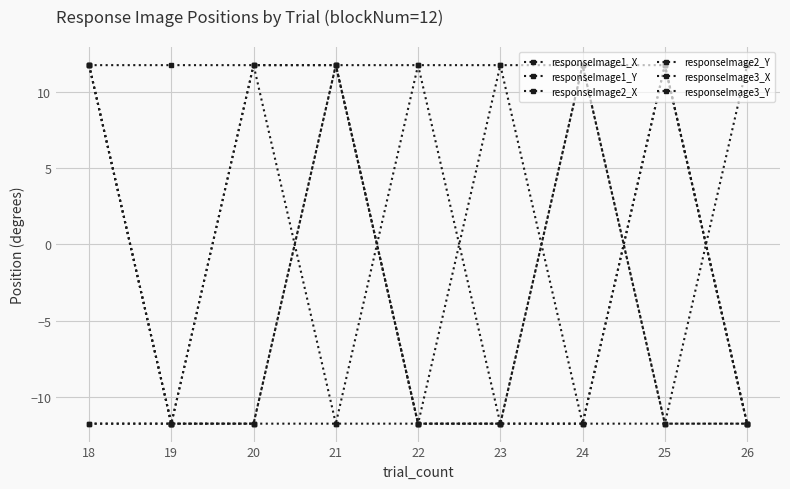

Reading right to left, what are all the values shown in this chart?

responseImage1_X: 26=-11.7	25=-11.7	24=11.7	23=-11.7	22=-11.7	21=11.7	20=11.7	19=-11.7	18=11.7
responseImage1_Y: 26=11.7	25=-11.7	24=-11.7	23=-11.7	22=11.7	21=11.7	20=-11.7	19=-11.7	18=11.7
responseImage2_X: 26=-11.7	25=11.7	24=11.7	23=11.7	22=11.7	21=-11.7	20=-11.7	19=-11.7	18=-11.7
responseImage2_Y: 26=-11.7	25=-11.7	24=11.7	23=-11.7	22=-11.7	21=11.7	20=-11.7	19=-11.7	18=-11.7
responseImage3_X: 26=-11.7	25=11.7	24=-11.7	23=-11.7	22=-11.7	21=11.7	20=11.7	19=-11.7	18=11.7
responseImage3_Y: 26=-11.7	25=11.7	24=-11.7	23=11.7	22=-11.7	21=-11.7	20=11.7	19=11.7	18=11.7